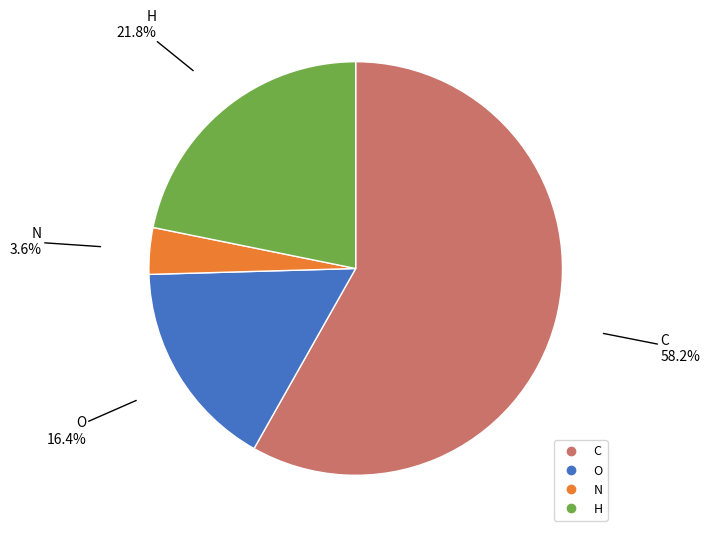

What percentage do N and C together represent?

61.8%